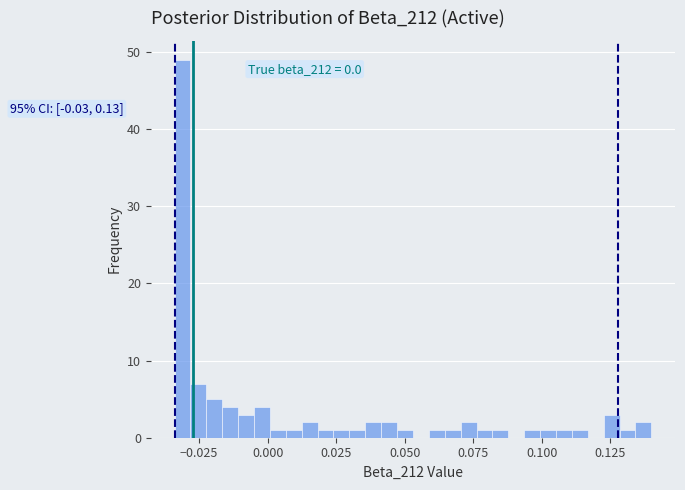

Around what value on the x-axis is the tallest bar? Give the approximate position of its centre, as read against the axis.

-0.030